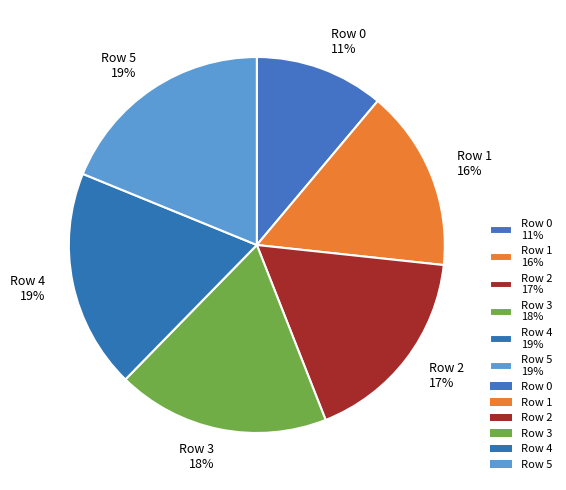

Approximately how many times larger is the value at Row 3 18% compared to Row 0 11%?

1.6